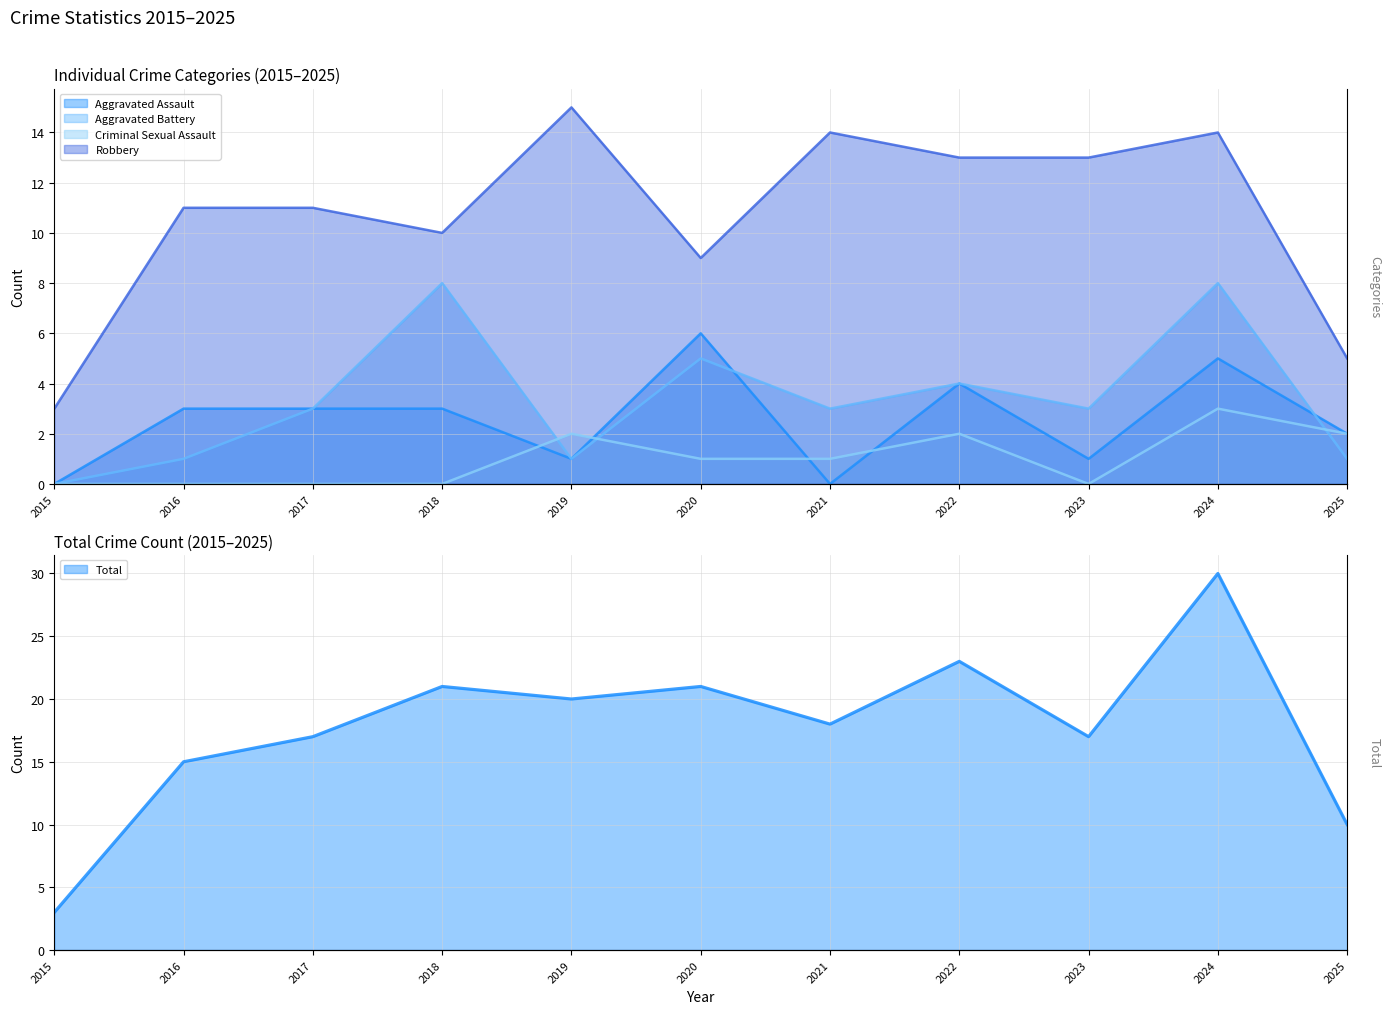

What is the difference between the highest and lowest values at 2016?

15